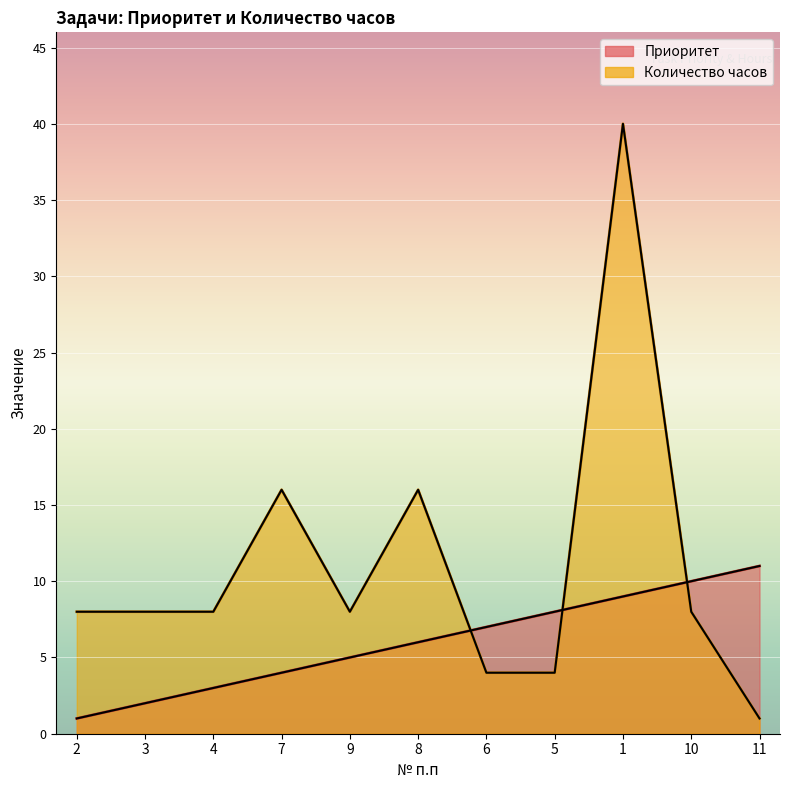

Rank the series by their average value, from lowest to highest.

Приоритет, Количество часов